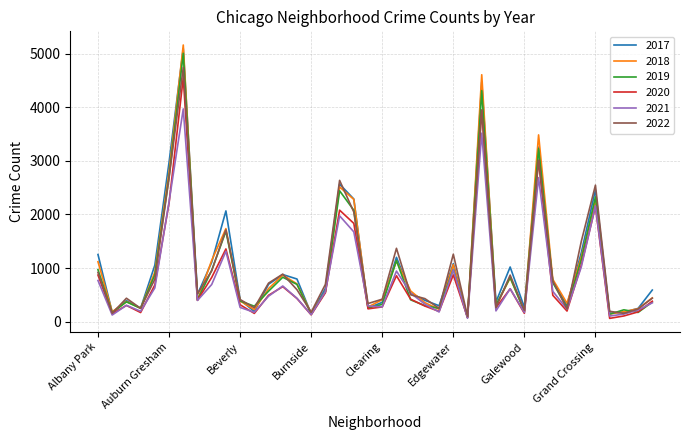

How many categories are shown in the chart?

40